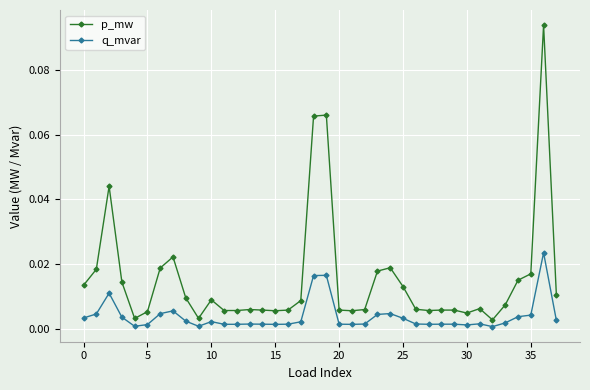

What is the sum of all p_mw values?

0.6